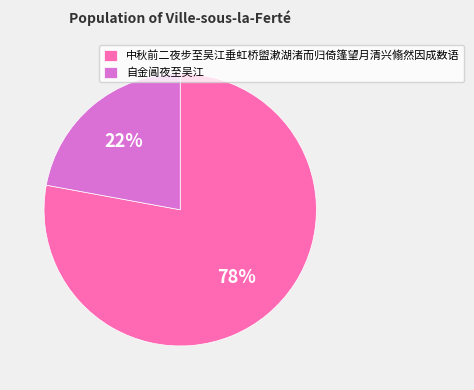

Count the number of slices in the pie.

2